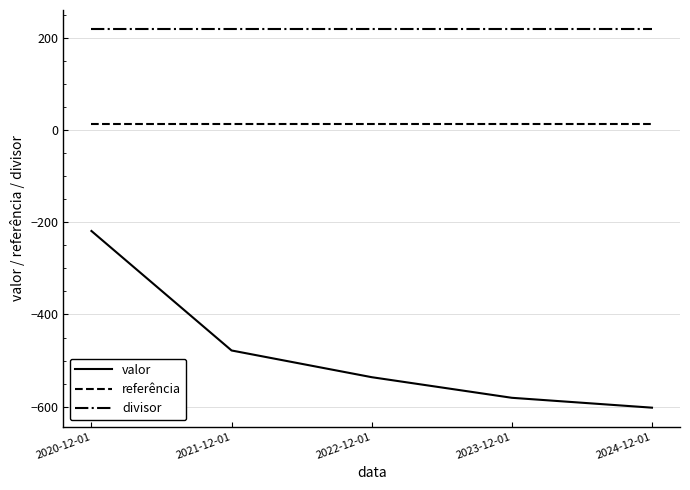

What are all the series names shown in the legend?

valor, referência, divisor